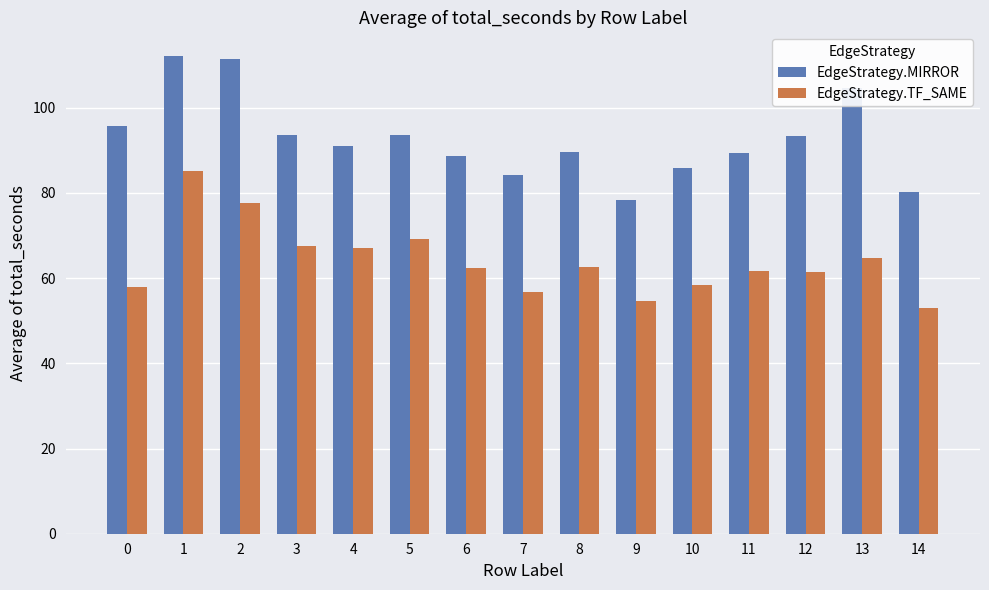

True or false: EdgeStrategy.TF_SAME has a value of 64.8 at 13.

True